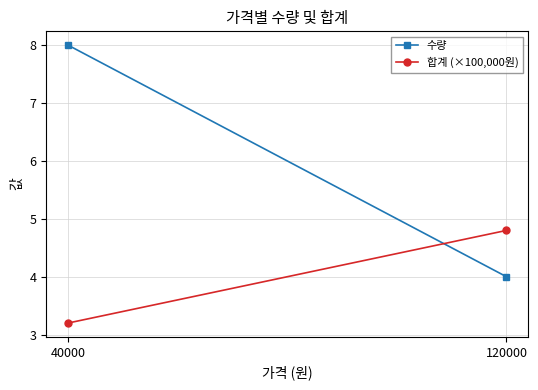

Count the number of categories in the chart.

2